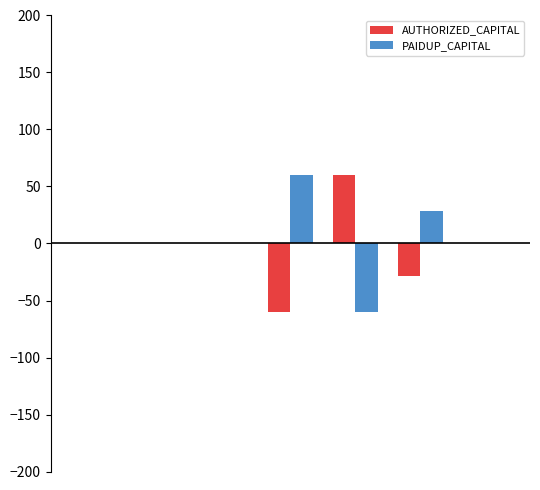

What is the sum of all AUTHORIZED_CAPITAL values?

-28.6